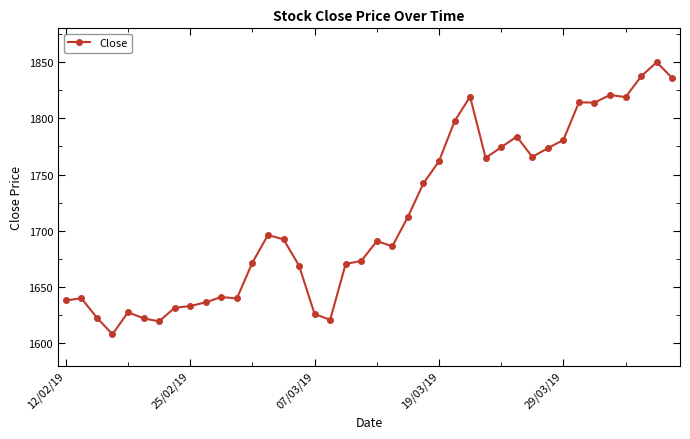

What is the difference between the second highest and second lowest values?

217.8